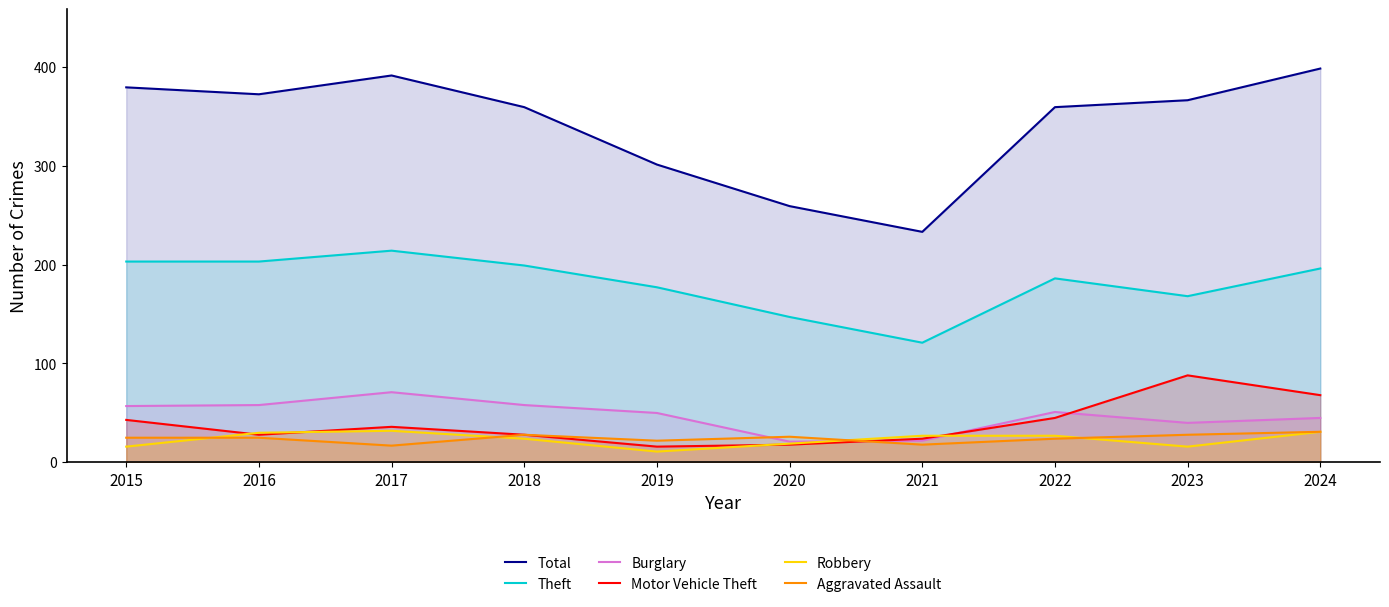

Reading left to right, list all the values displayed in this chart.

Total: 379	372	391	359	301	259	233	359	366	398
Theft: 203	203	214	199	177	147	121	186	168	196
Burglary: 57	58	71	58	50	21	22	51	40	45
Motor Vehicle Theft: 43	28	36	28	16	18	24	45	88	68
Robbery: 16	30	32	24	11	19	27	27	16	31
Aggravated Assault: 25	25	17	28	22	26	18	24	28	31